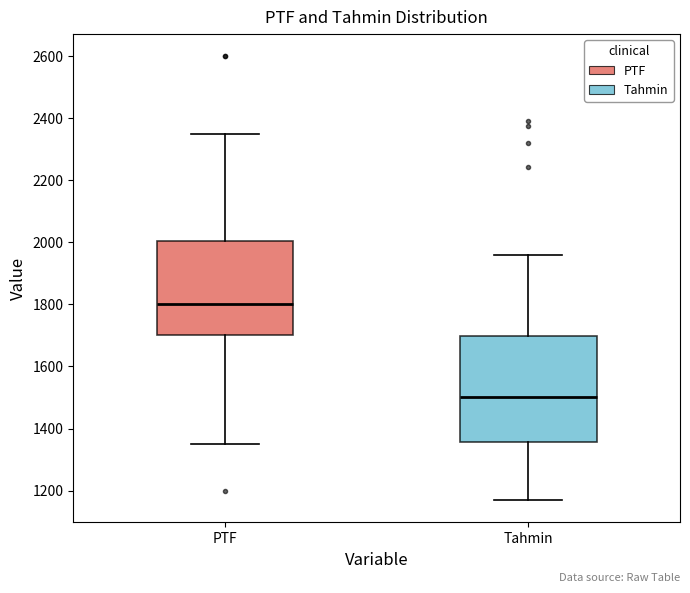

Reading left to right, transcribe this box plot: for each box, give where its median line is, the range the box spans, and where its two whiskers end, as read against the y-axis. The values are not printed on the chart, so give them approximately, as read against the axis.

PTF: median 1800, box 1700 to 2000, whiskers 1340 to 2360
Tahmin: median 1500, box 1360 to 1700, whiskers 1160 to 1960